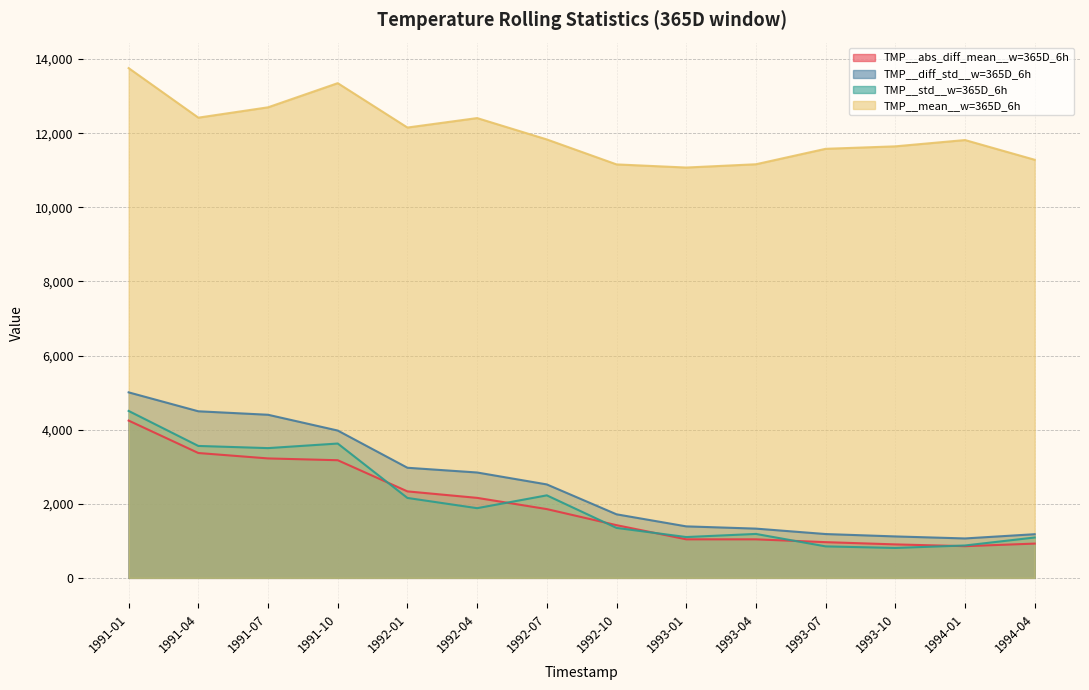

Which series has the largest total across all categories?

TMP__mean__w=365D_6h